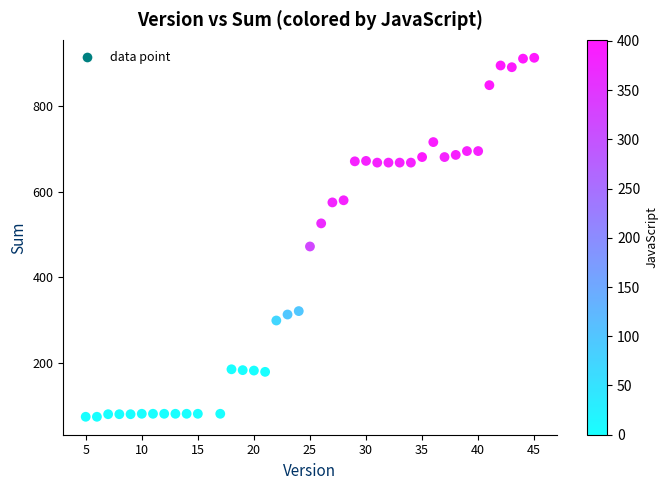

What Y value in the scatter plot is closest to 493?

472